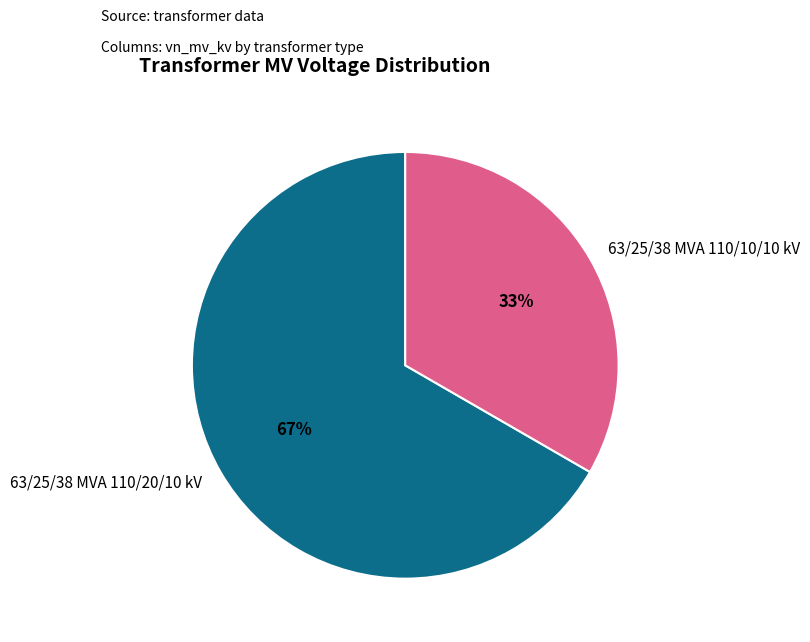

Rank the categories by value from highest to lowest.

63/25/38 MVA 110/20/10 kV, 63/25/38 MVA 110/10/10 kV